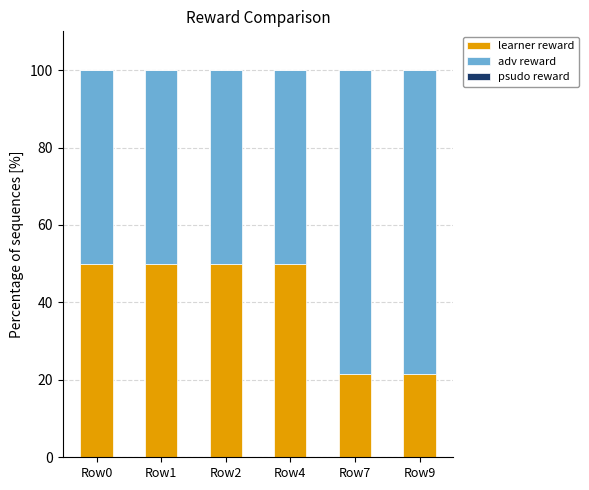

What is the lowest value of the learner reward series?

21.4